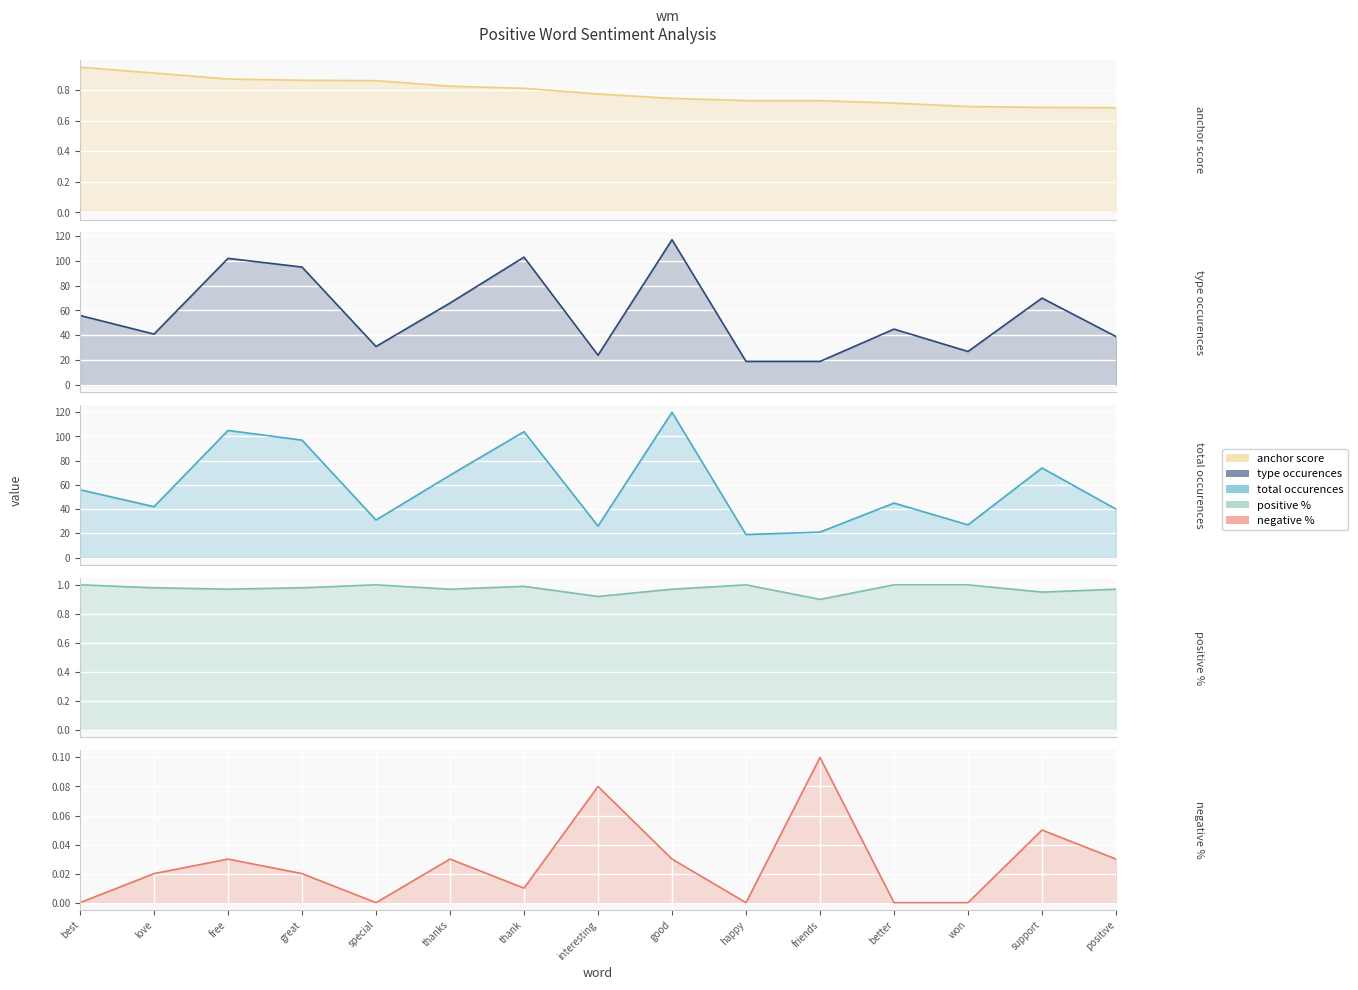

How many values in the total occurences series exceed 45?

7